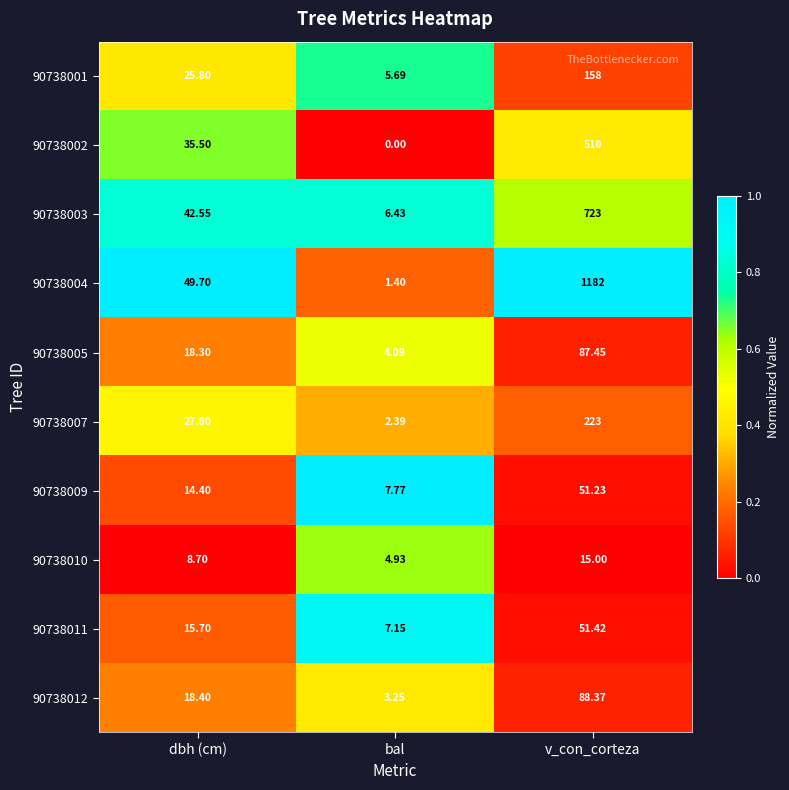

Which label corresponds to the smallest value in the chart?

bal